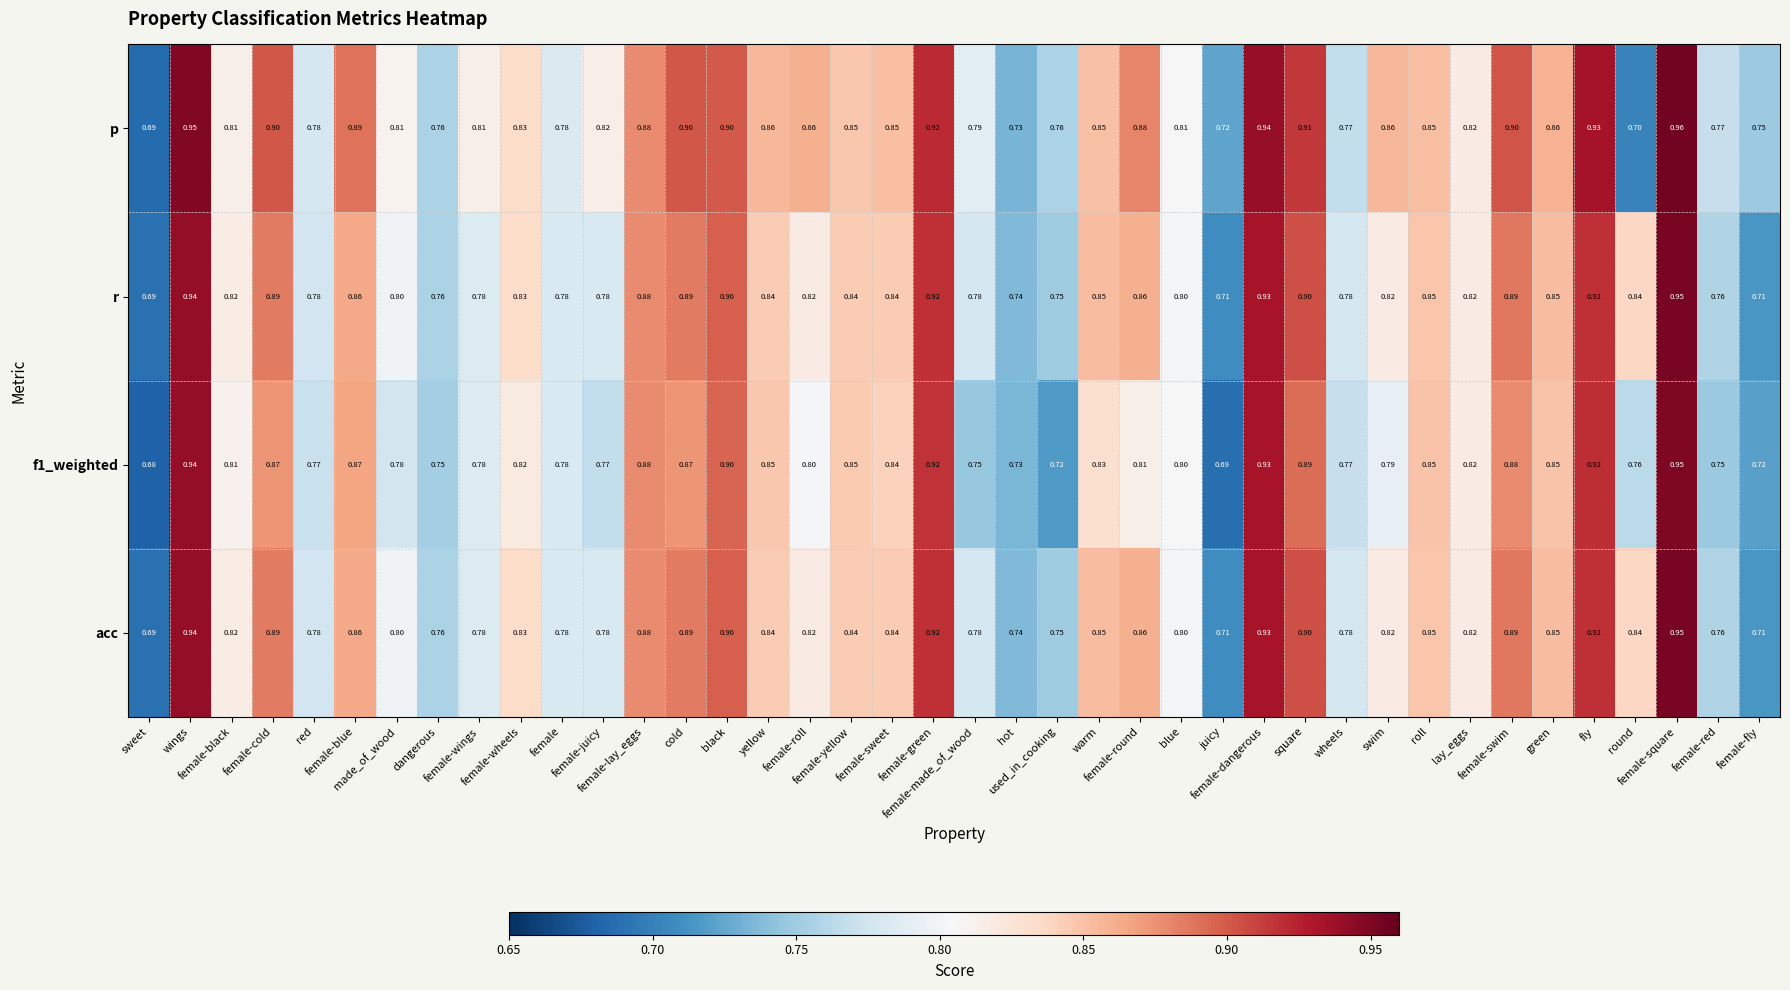

Which series has the largest total across all categories?

p